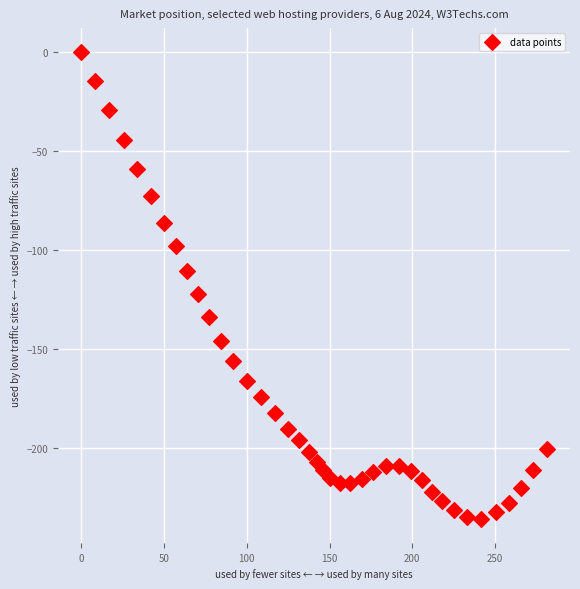

What is the range of X values (max minus min)?

281.2